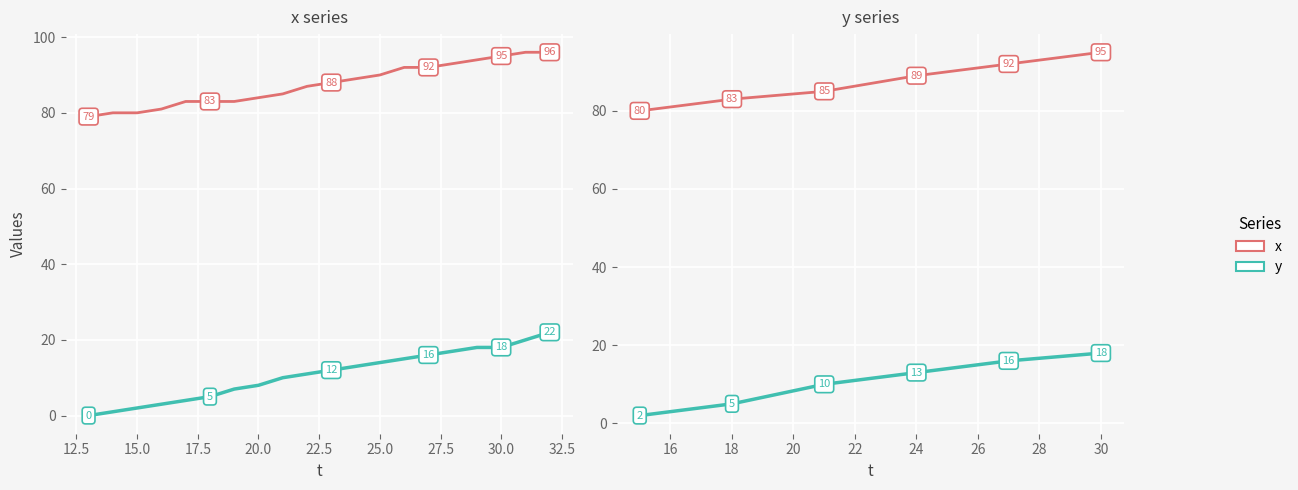

What is the difference between the highest and lowest values at 20.0?

76